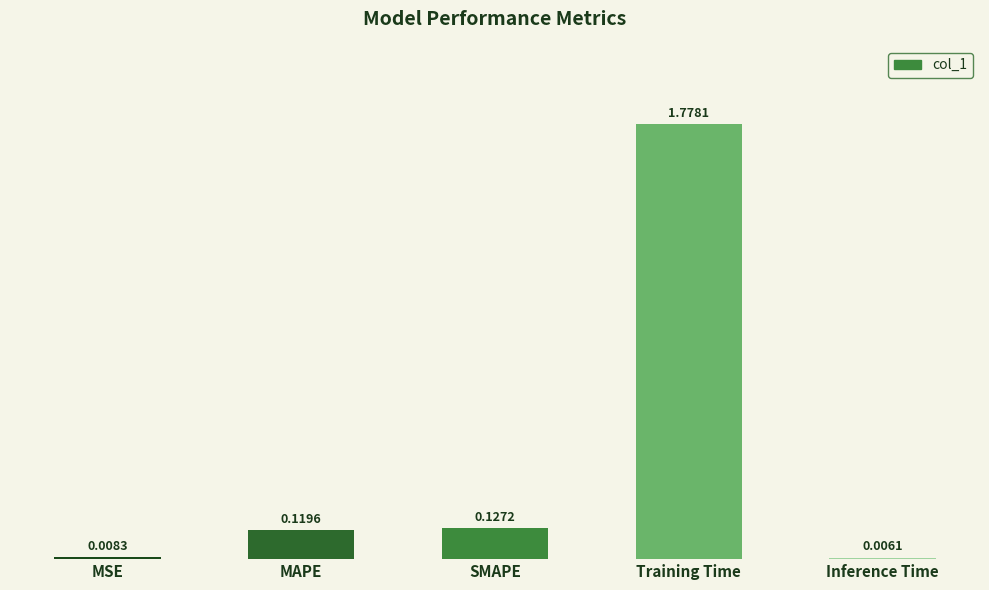

Between MSE and Training Time, which is larger?

Training Time